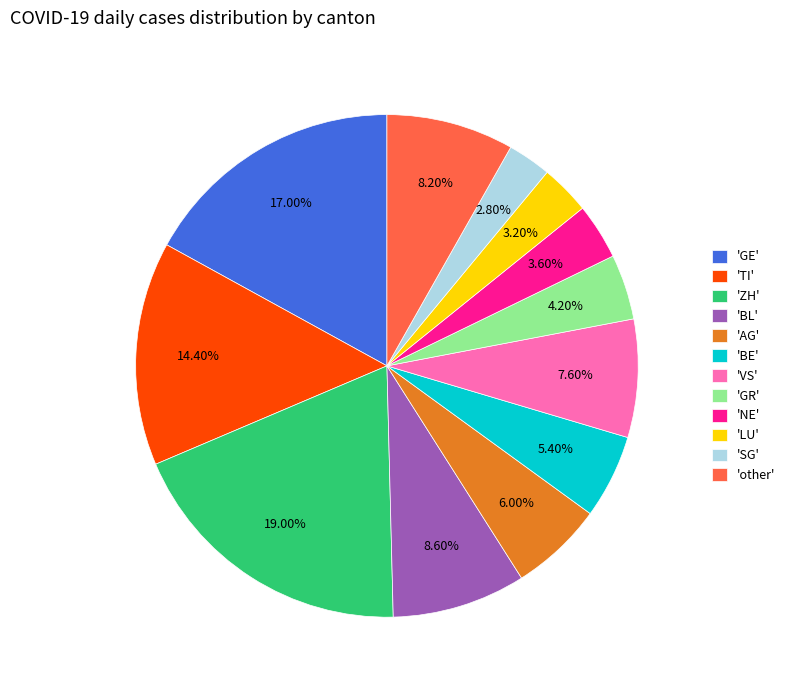

Is the sum of 'SG' and 'BL' greater than half?

No